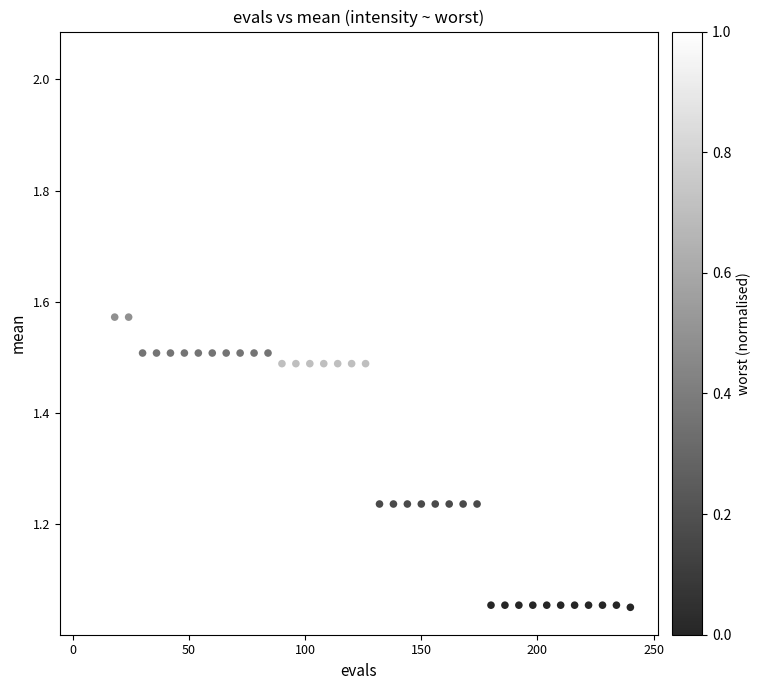

What is the range of Y values (max minus min)?

1.0